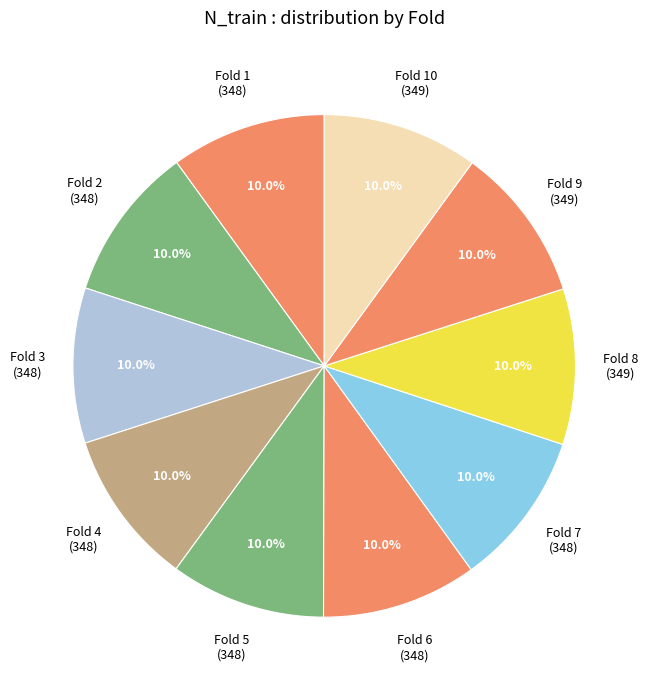

Does Fold 8 represent more than half of the total?

No